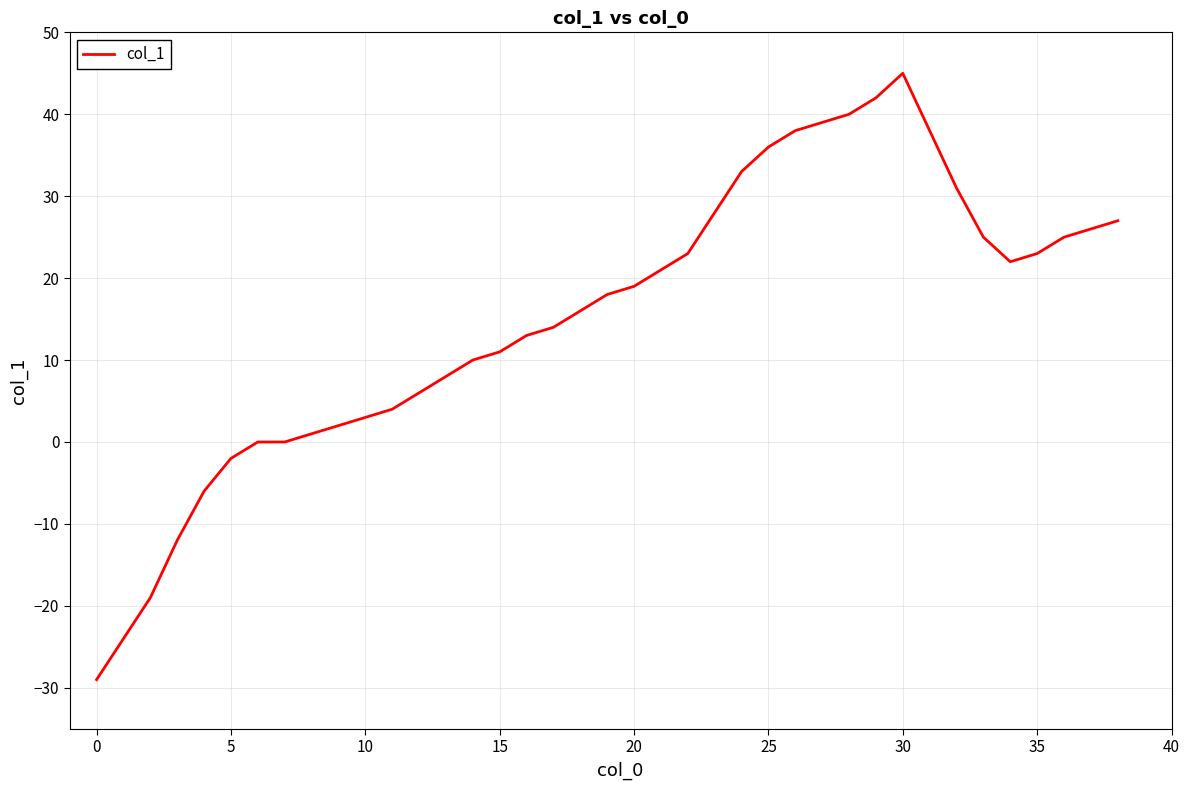

What is the difference between the maximum and minimum values?

74